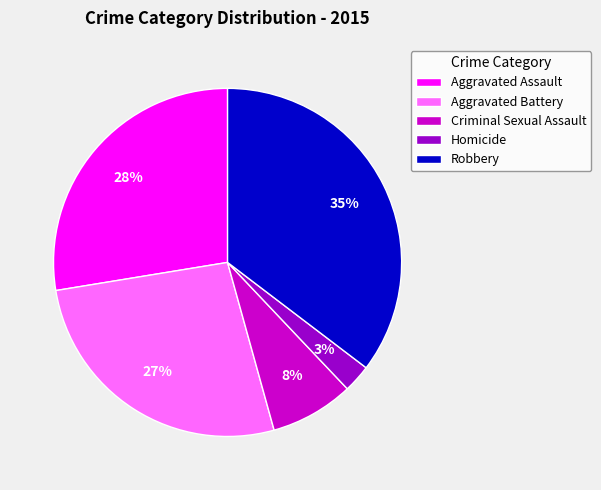

To the nearest percent, what portion does Criminal Sexual Assault represent?

8%